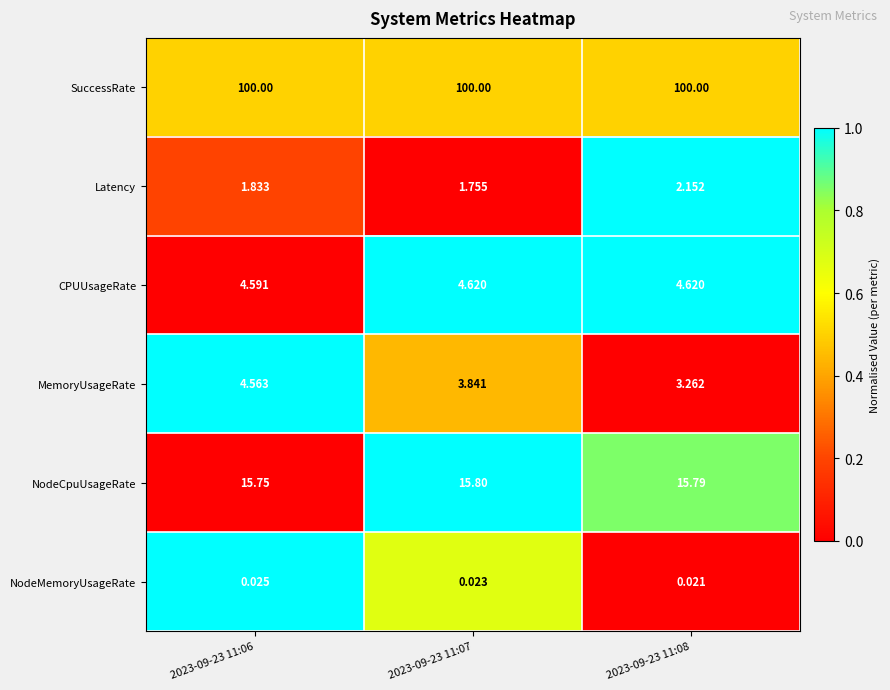

What is the difference between the highest and lowest values at 2023-09-23 11:08?

100.0